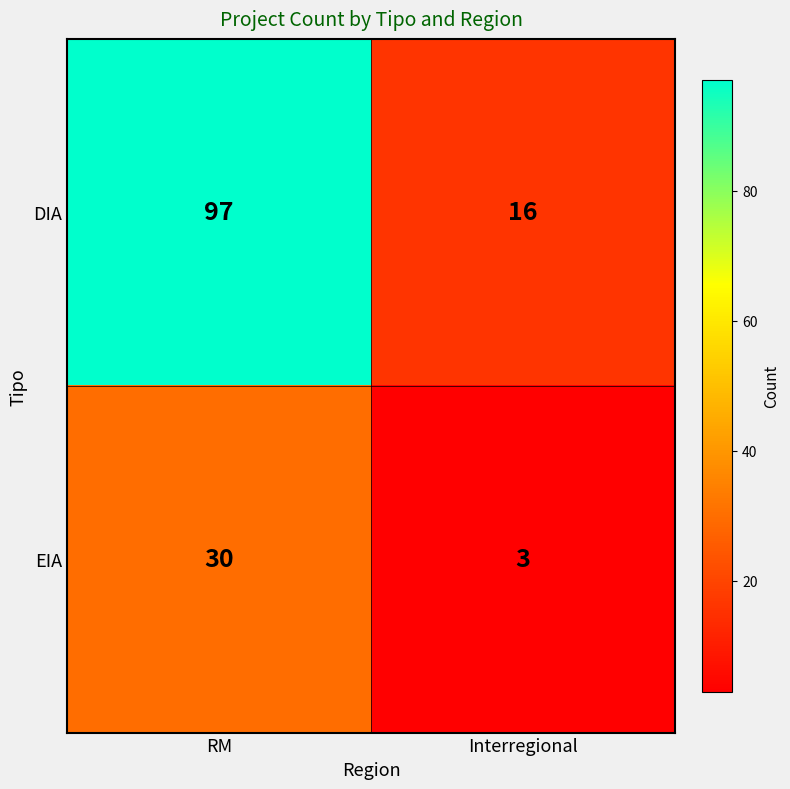

Rank the series at Interregional from lowest to highest value.

EIA, DIA